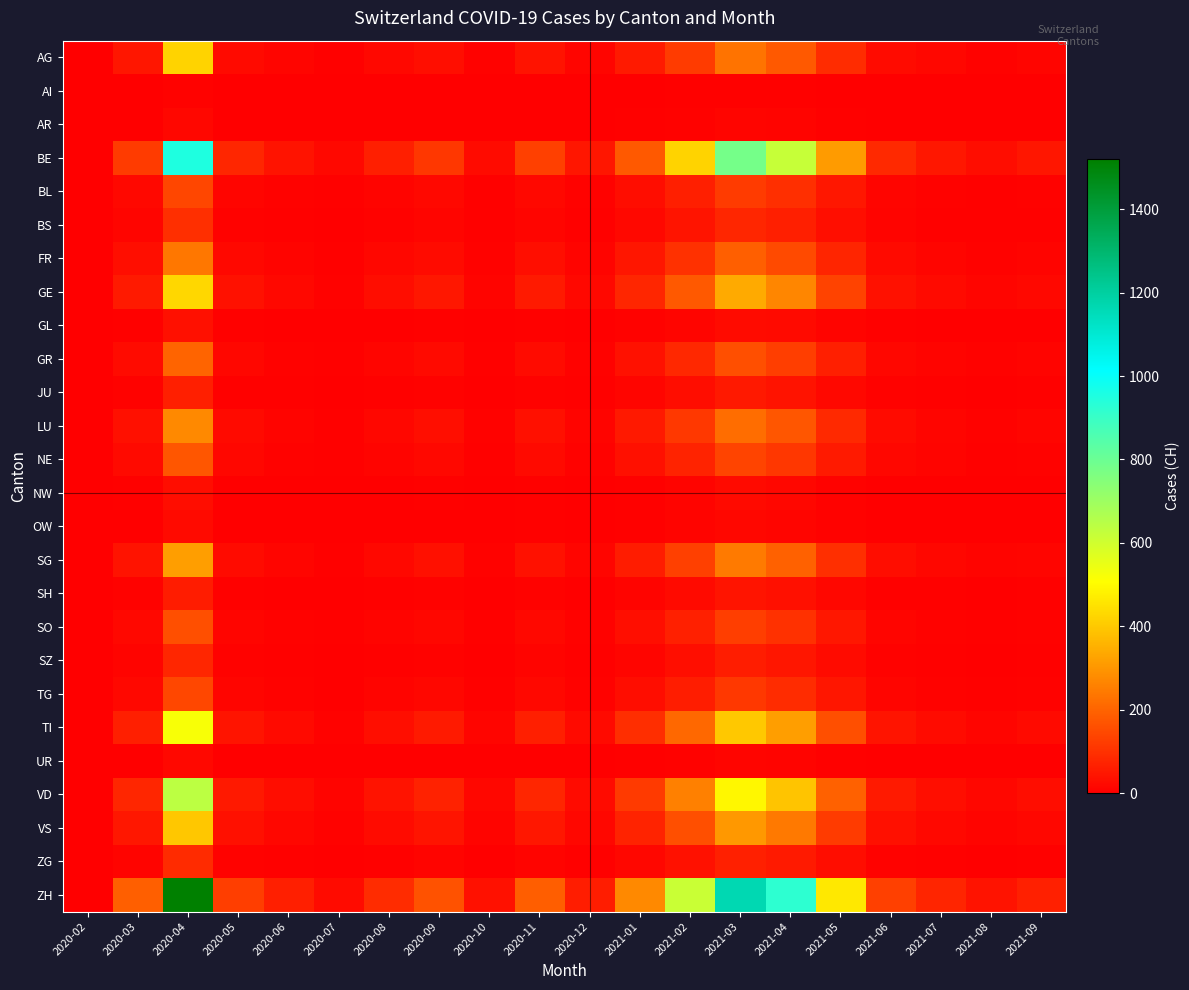

At 2021-07, list the series in order from smallest to largest.

AI, AR, NW, OW, UR, GL, JU, SH, SZ, ZG, BS, TG, BL, SO, NE, GR, FR, LU, AG, SG, VS, GE, TI, VD, BE, ZH